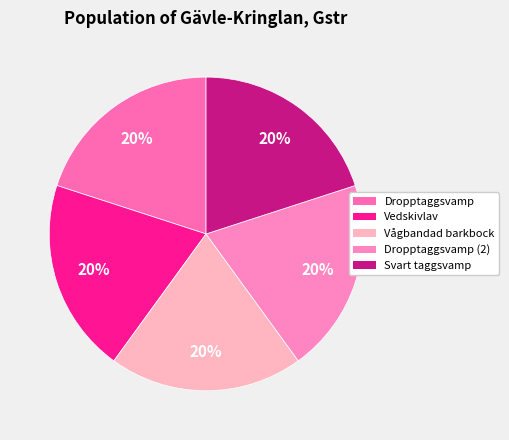

How many segments does this pie chart have?

5